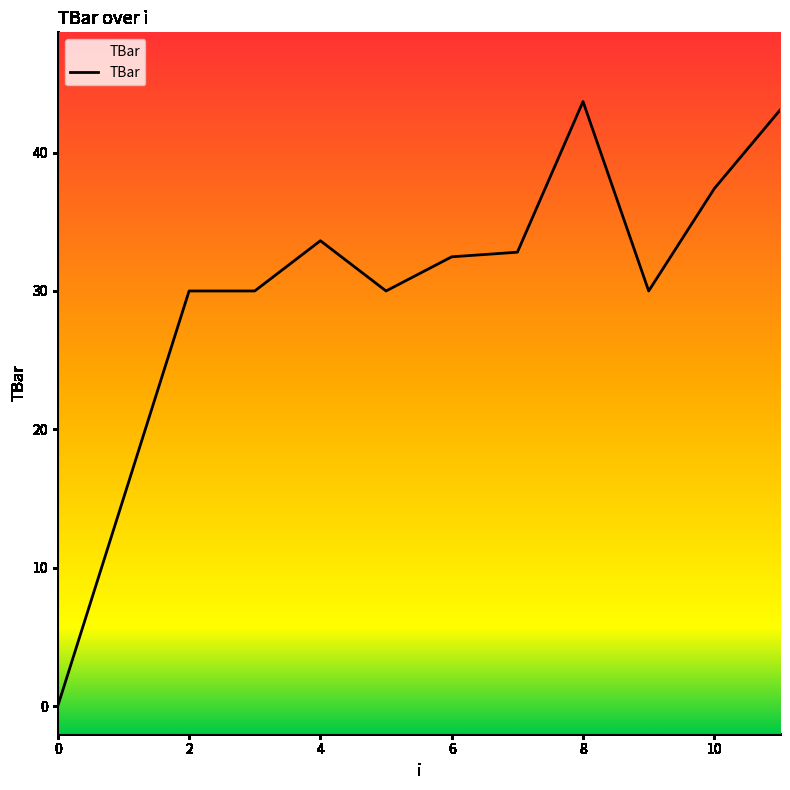

Reading right to left, extract all data points from this chart.

43.1	37.4	30.0	43.7	32.8	32.5	30.0	33.6	30.0	30.0	15.0	0.0